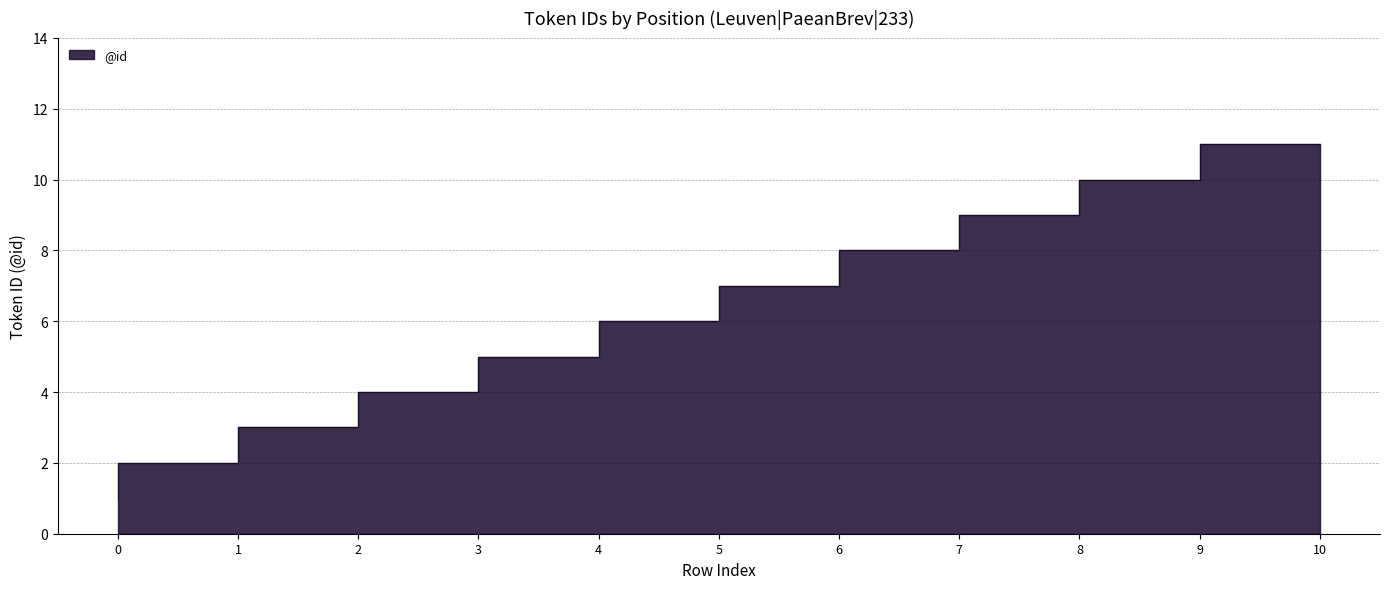

What is the change in value from 2 to 3?

+1